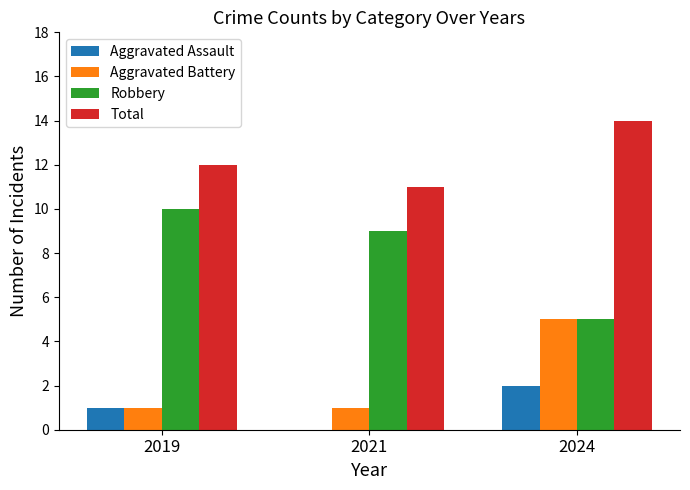

Which category has the highest value in the Aggravated Assault series?

2024